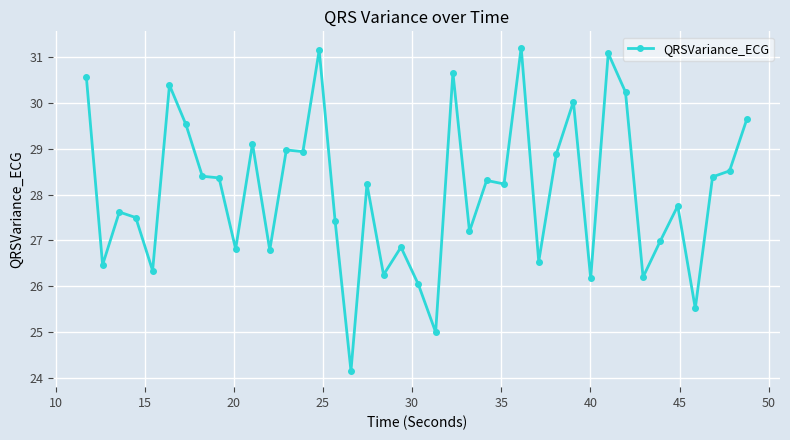

What is the difference between the second highest and second lowest values?

6.2